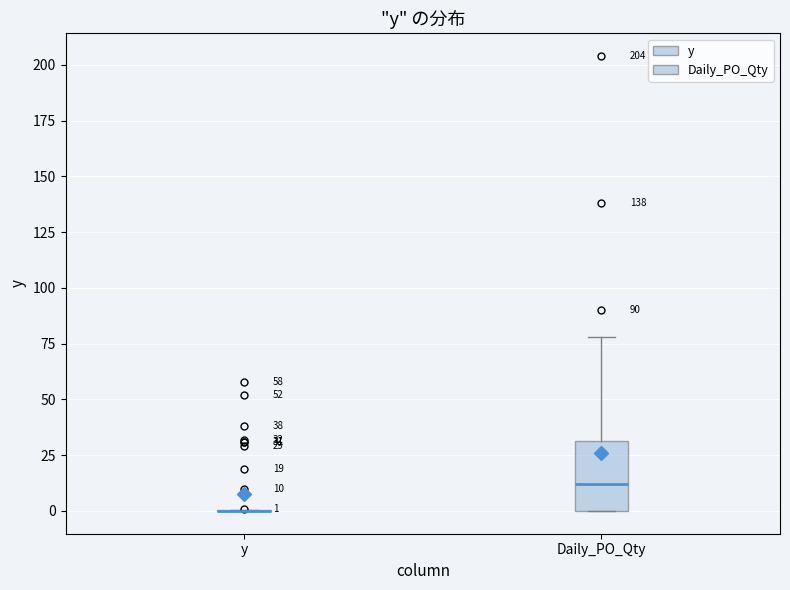

Which box is the tallest, from its lower edge to its upper edge?

Daily_PO_Qty